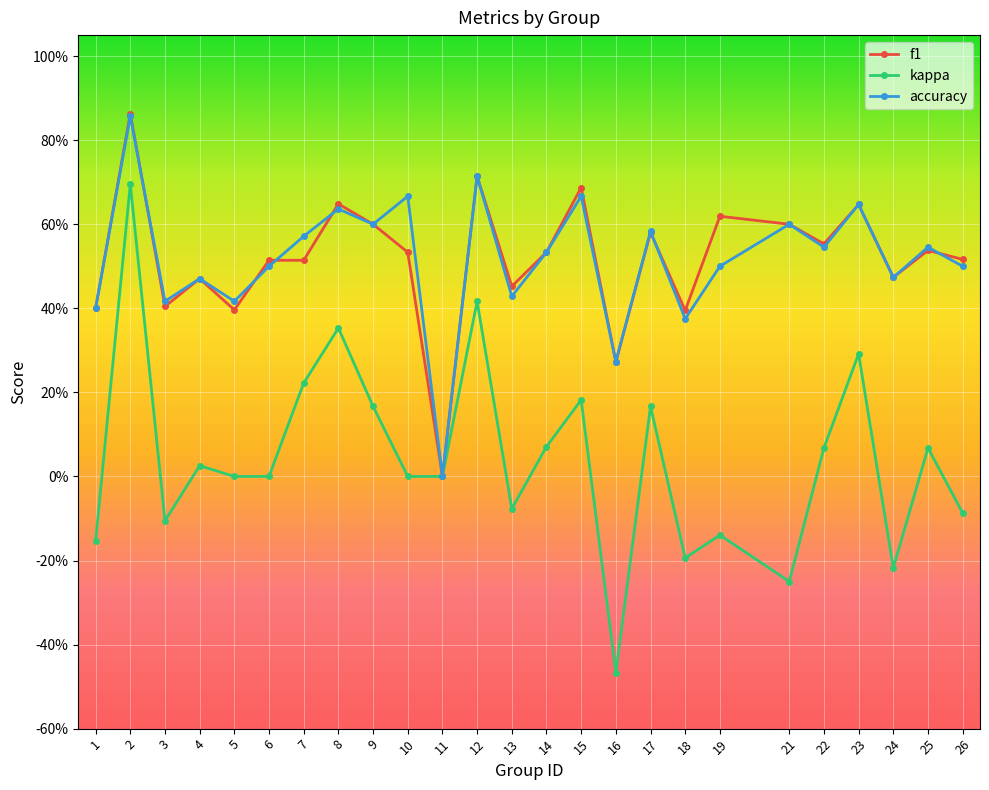

Is this an area chart (filled region under the line)?

No